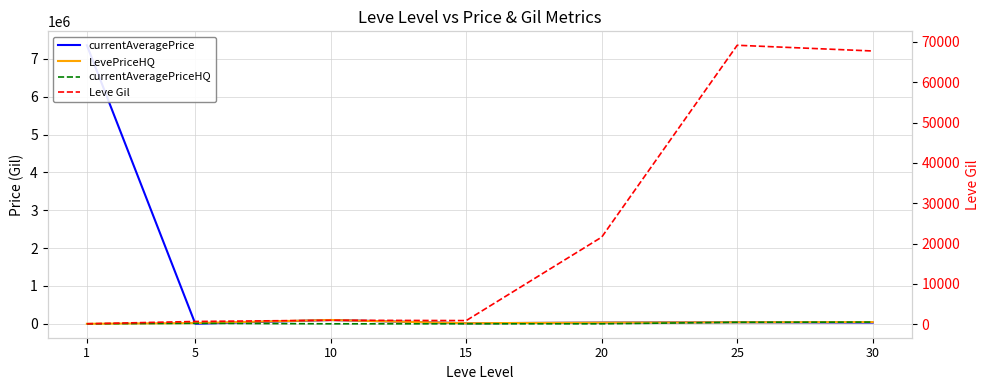

After their last crossing, which series has the higher values: Leve Gil or LevePriceHQ?

Leve Gil